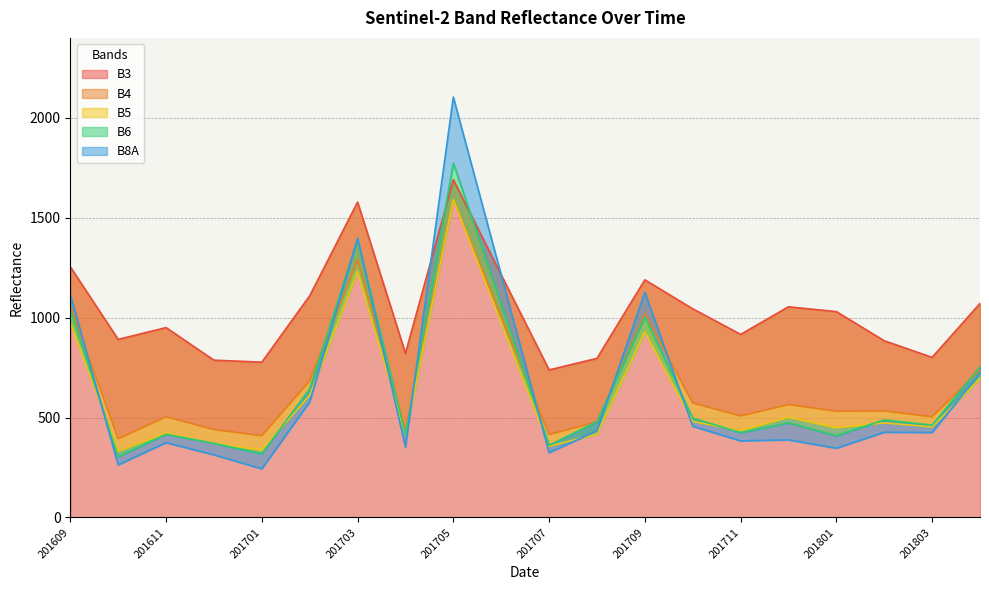

True or false: B4 has a value of 1592 at 201705.

True